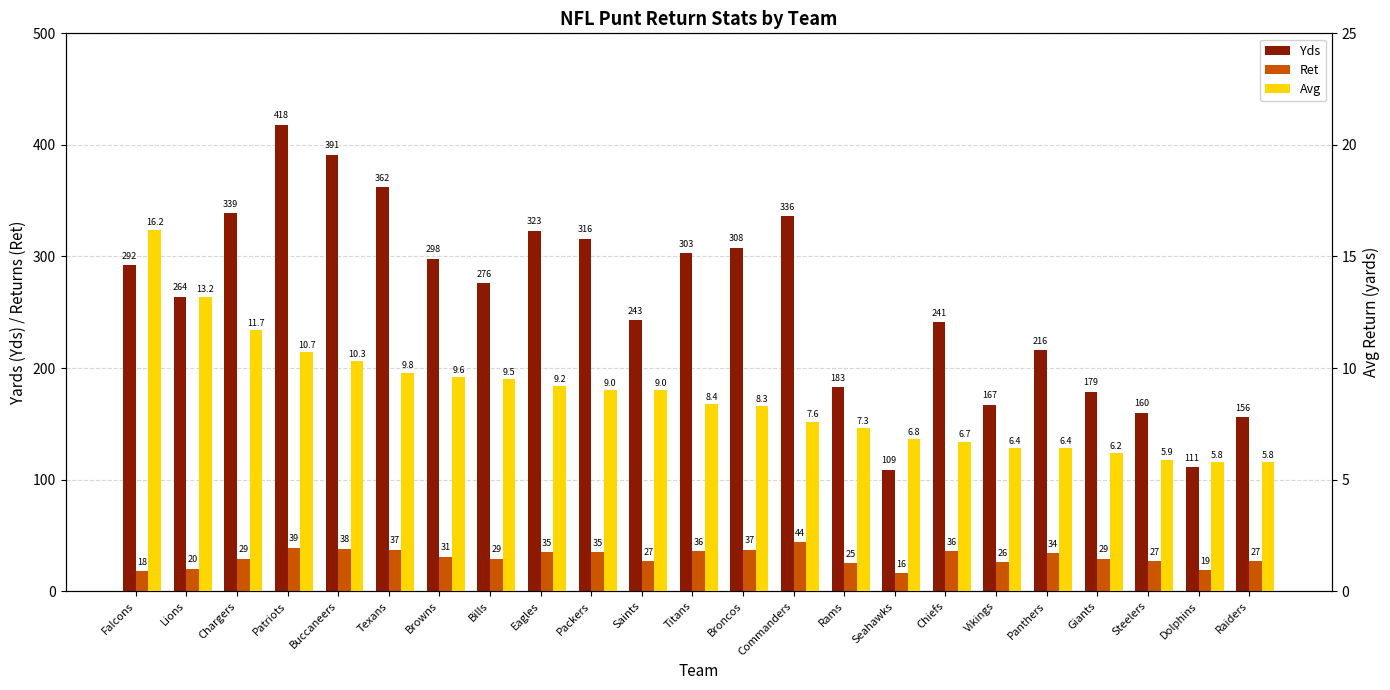

What is the value of the Ret bar at the 14th from the left?

44.0